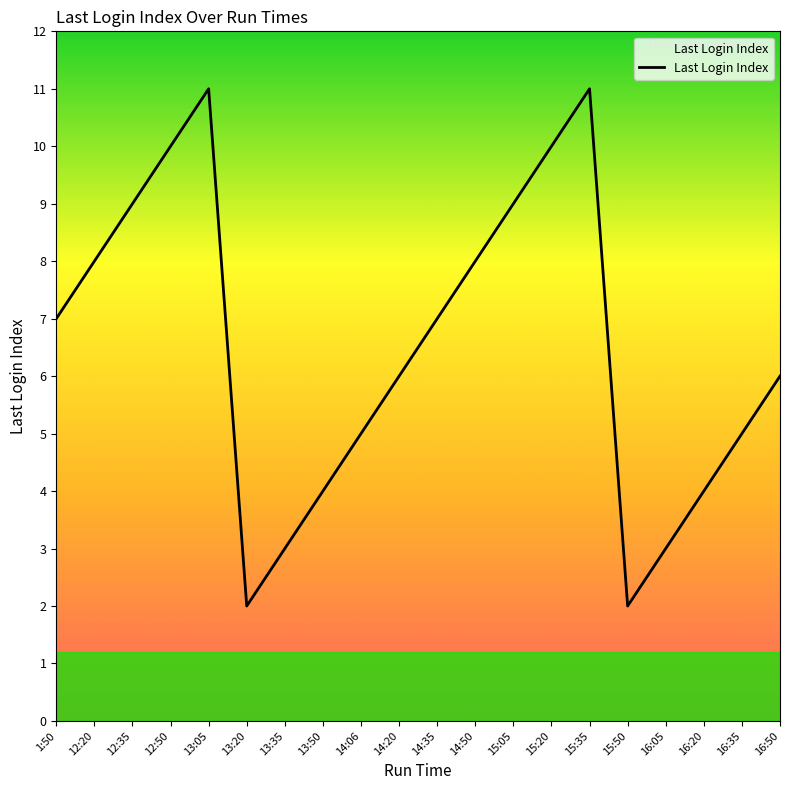

Which has a higher value, 13:35 or 14:06?

14:06